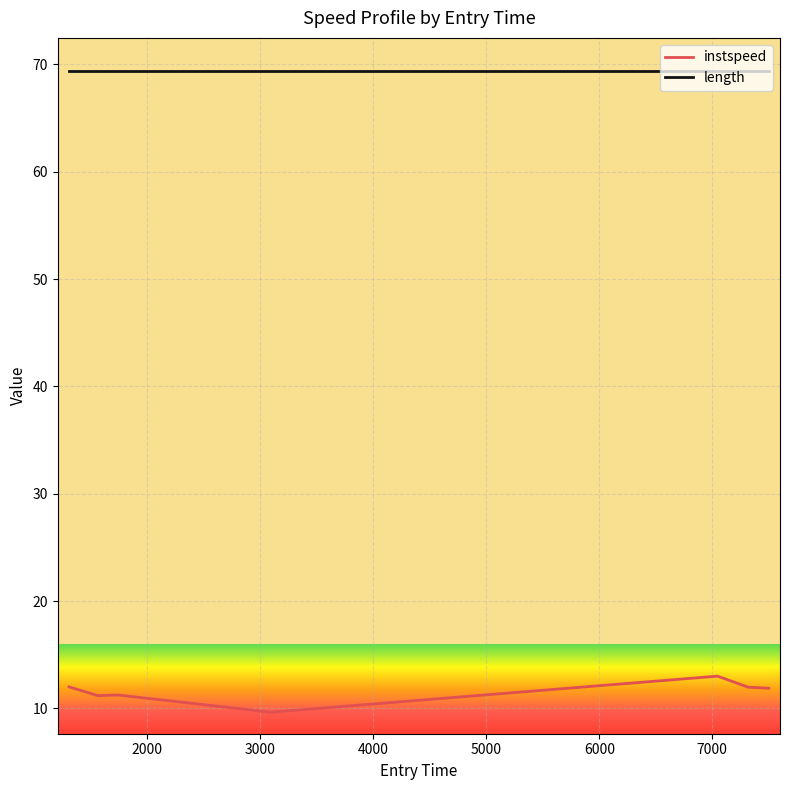

Which series has the largest range (max minus min)?

instspeed